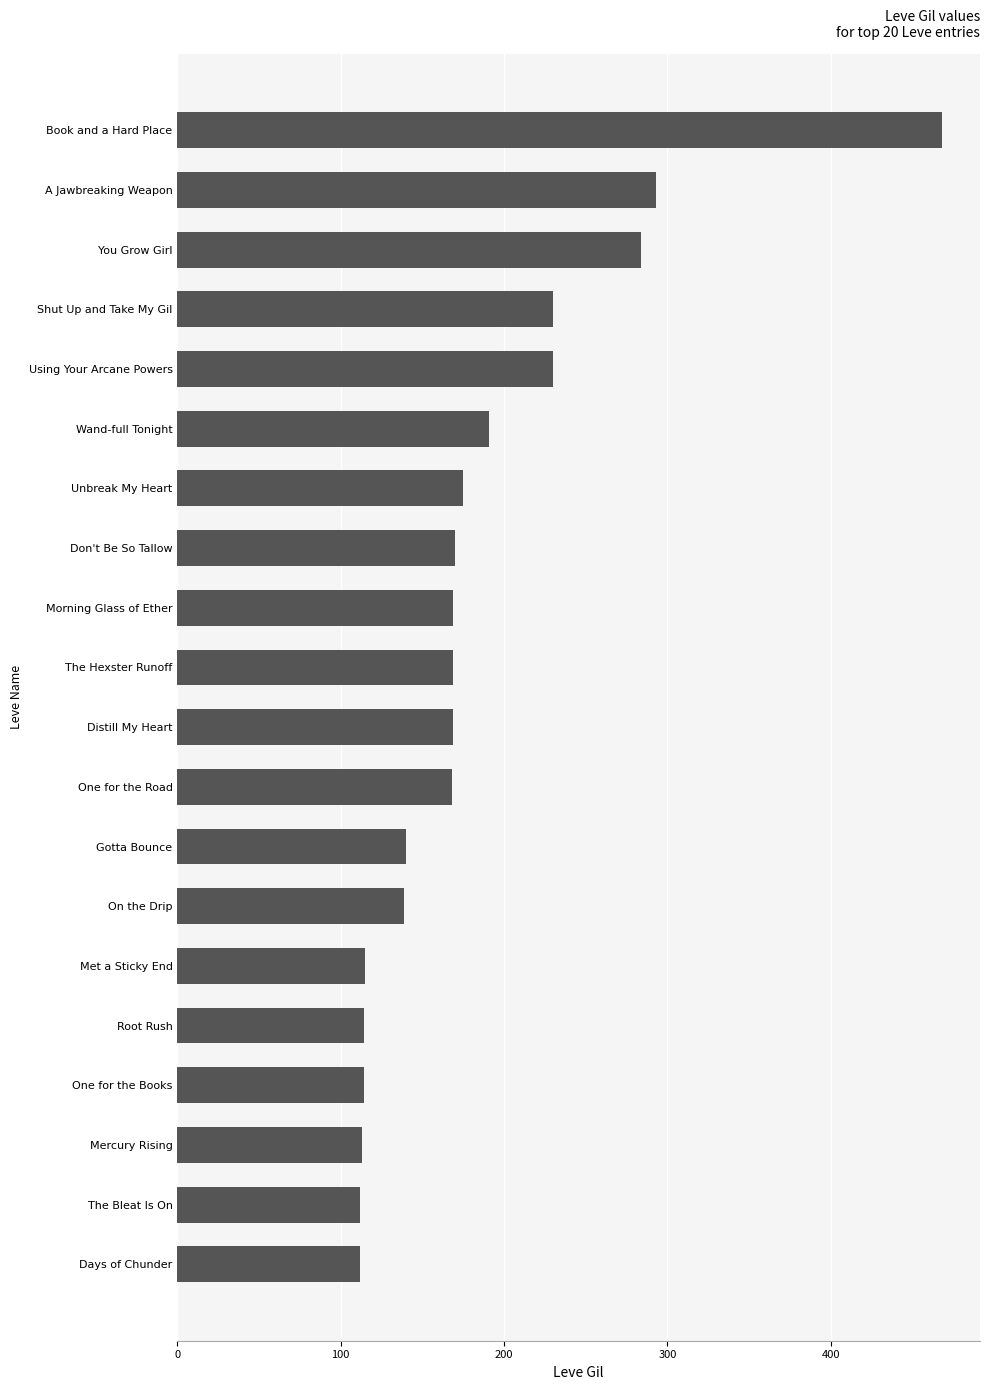

What is the average value?

184